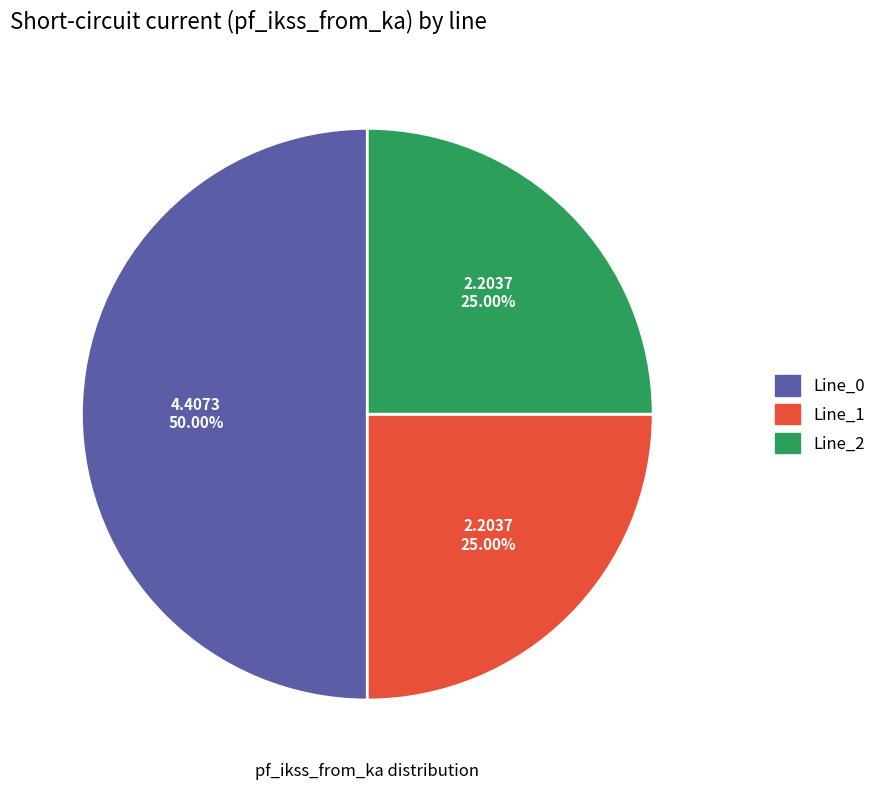

Which has a higher value, Line_1 or Line_0?

Line_0